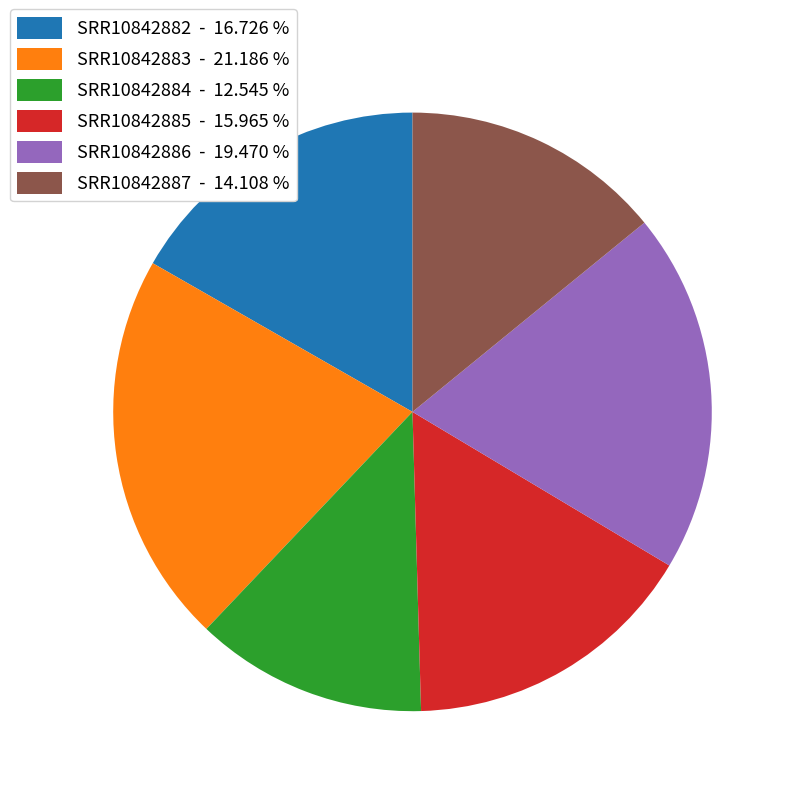

Combined, do SRR10842882 - 16.726 % and SRR10842883 - 21.186 % account for over 50%?

No